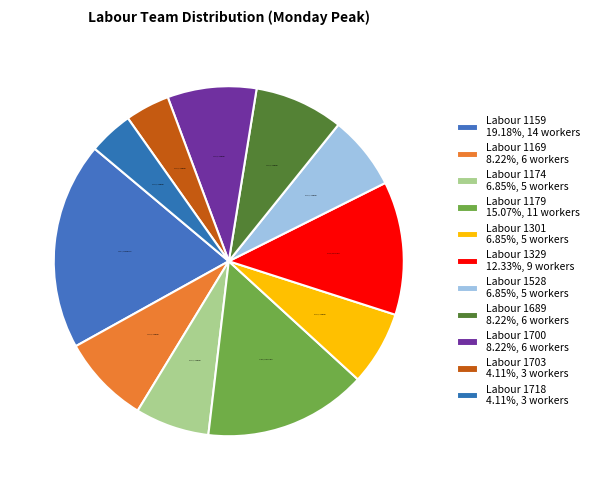

How many slices are in this pie chart?

11